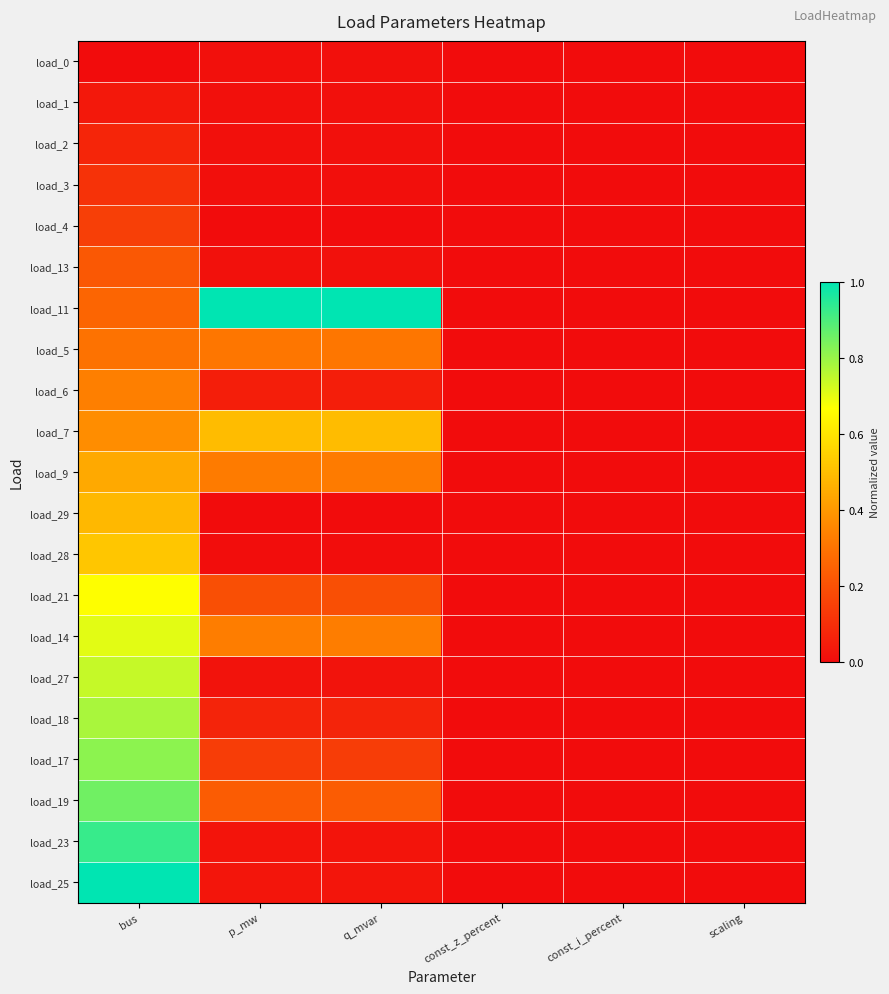

Which has a higher value, const_z_percent or p_mw?

p_mw